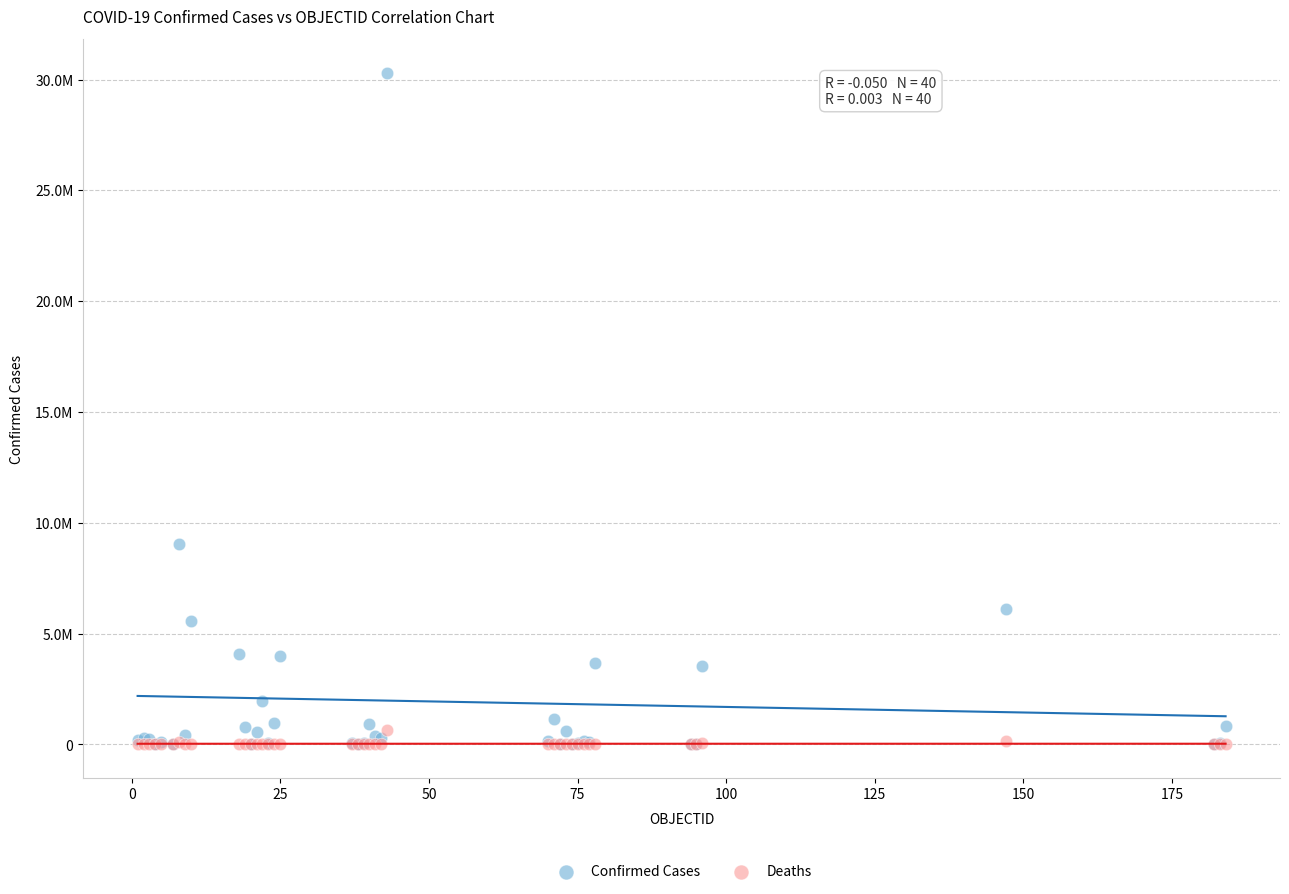

Which series has the largest Y range (max minus min)?

Confirmed Cases